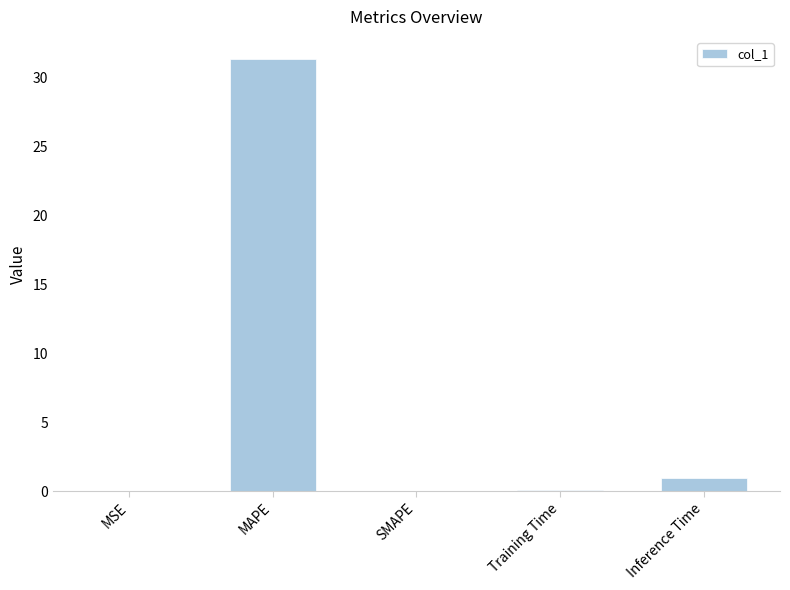

How many series are shown in this chart?

1